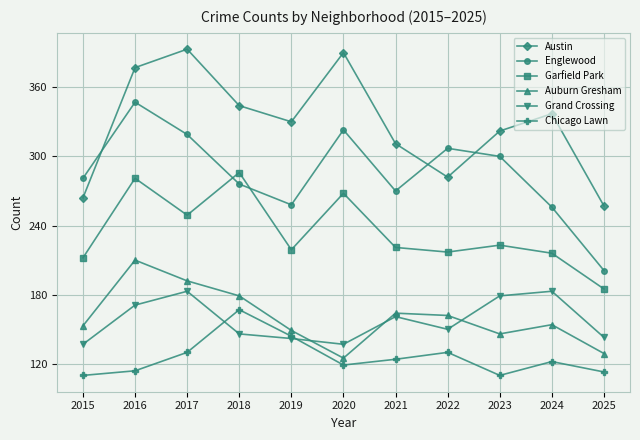

At how many categories does at least one series exceed 333?

5